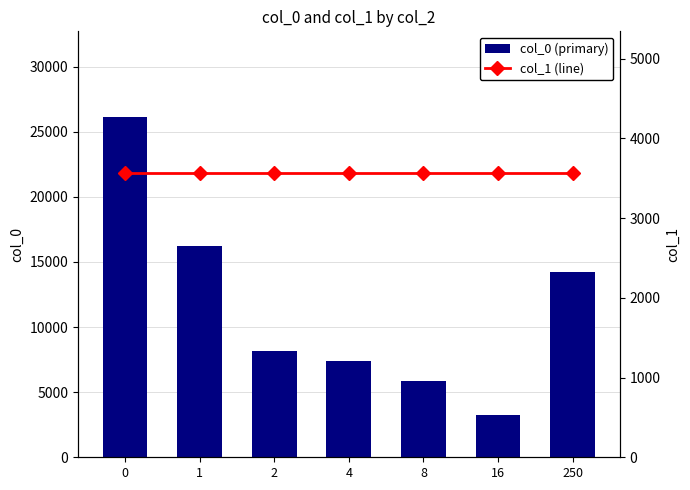

What is the difference between the highest and lowest values at 1?

12630